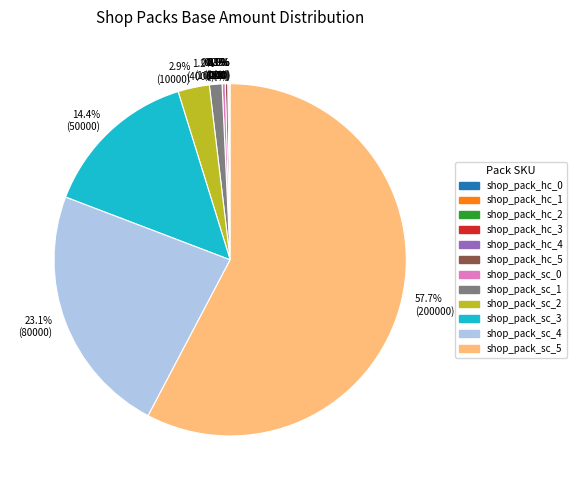

What is the largest slice in the pie chart?

shop_pack_sc_5